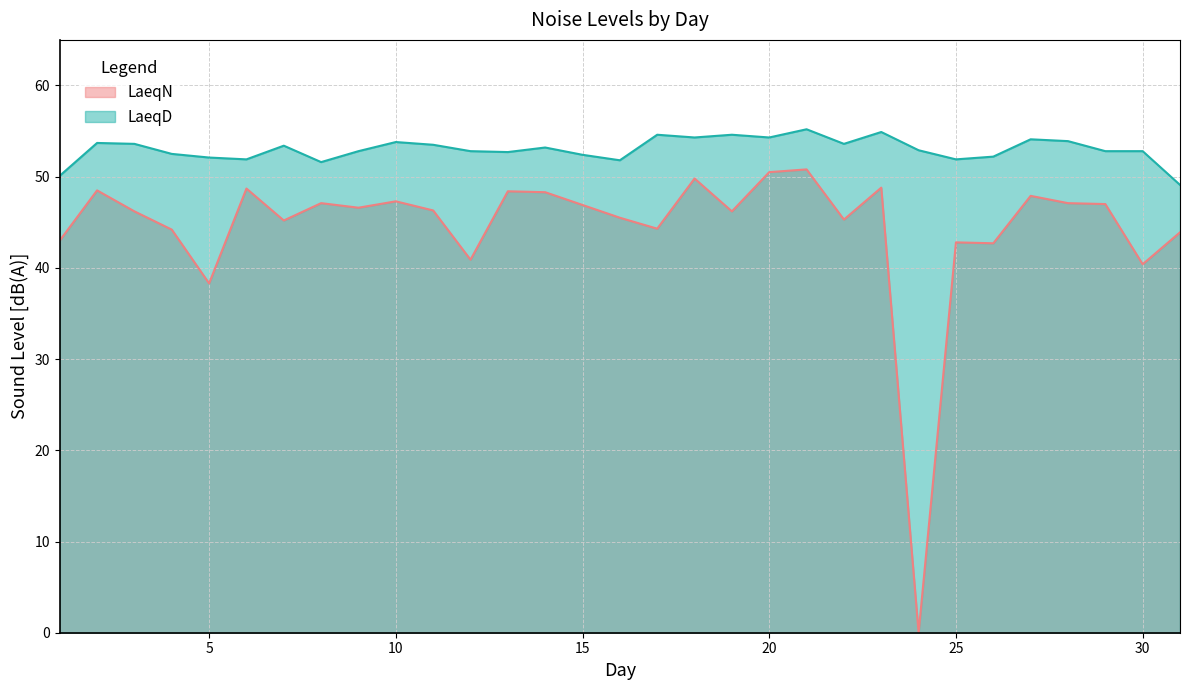

Which category has the lowest value across all series?

24